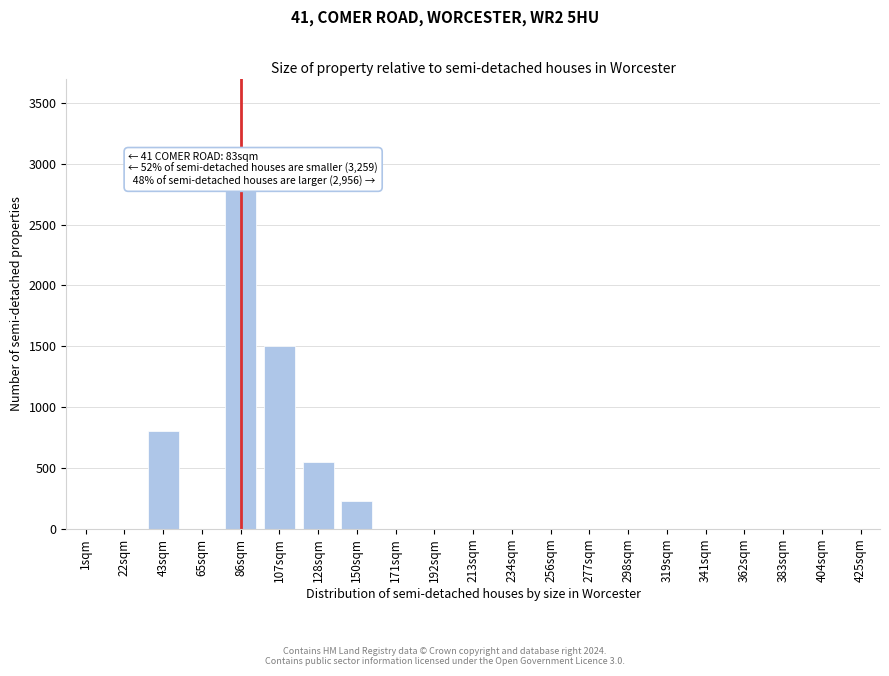

Reading left to right, what are all the values shown in this chart?

1sqm=0	22sqm=0	43sqm=800	65sqm=0	86sqm=2800	107sqm=1500	128sqm=550	150sqm=230	171sqm=0	192sqm=0	213sqm=0	234sqm=0	256sqm=0	277sqm=0	298sqm=0	319sqm=0	341sqm=0	362sqm=0	383sqm=0	404sqm=0	425sqm=0